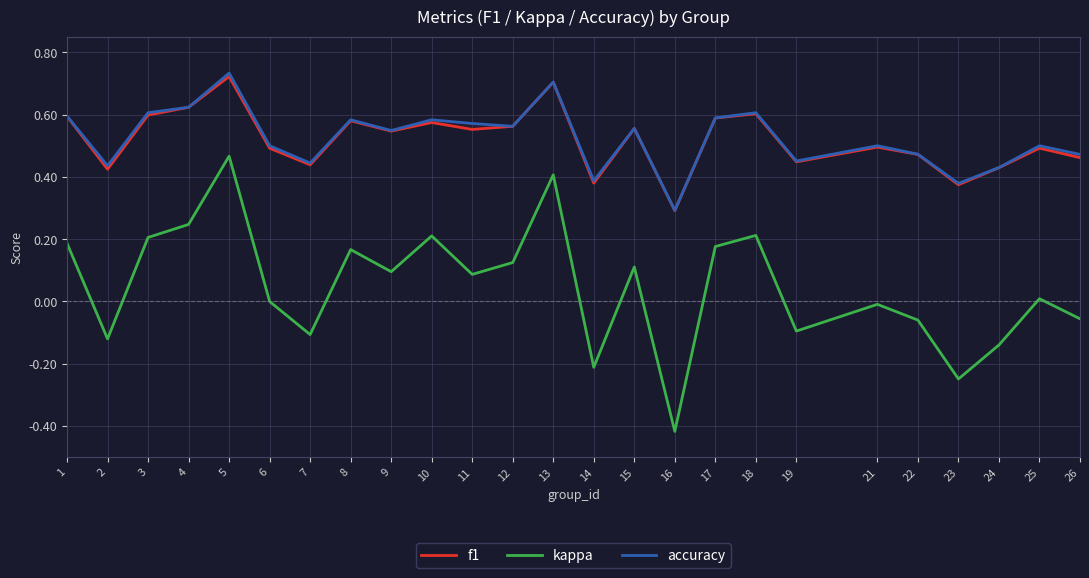

What is the value of the f1 point at the 16th from the left?

0.3